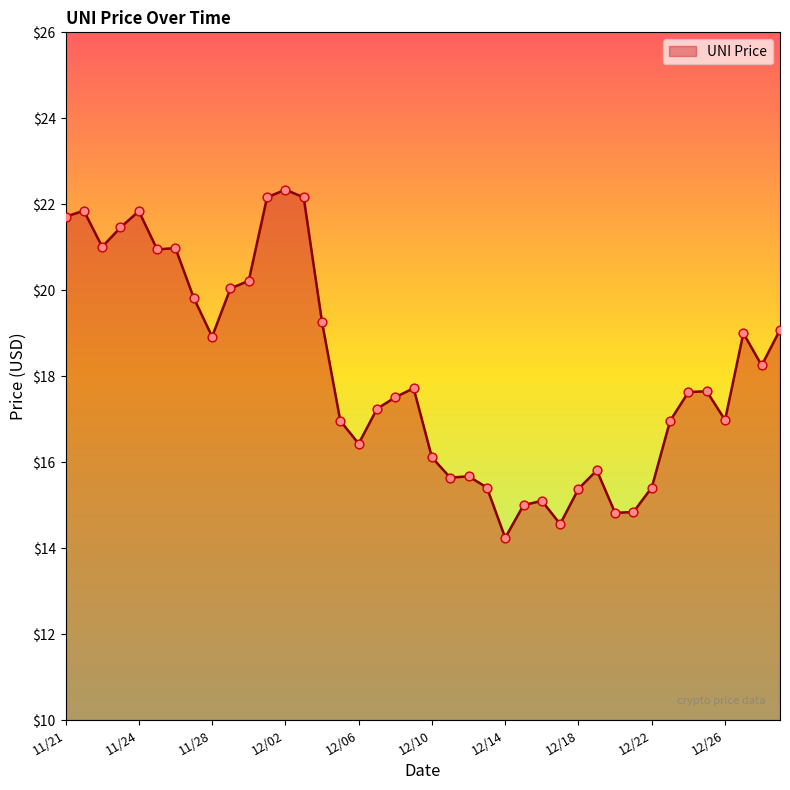

What is the maximum value shown in the chart?

22.3